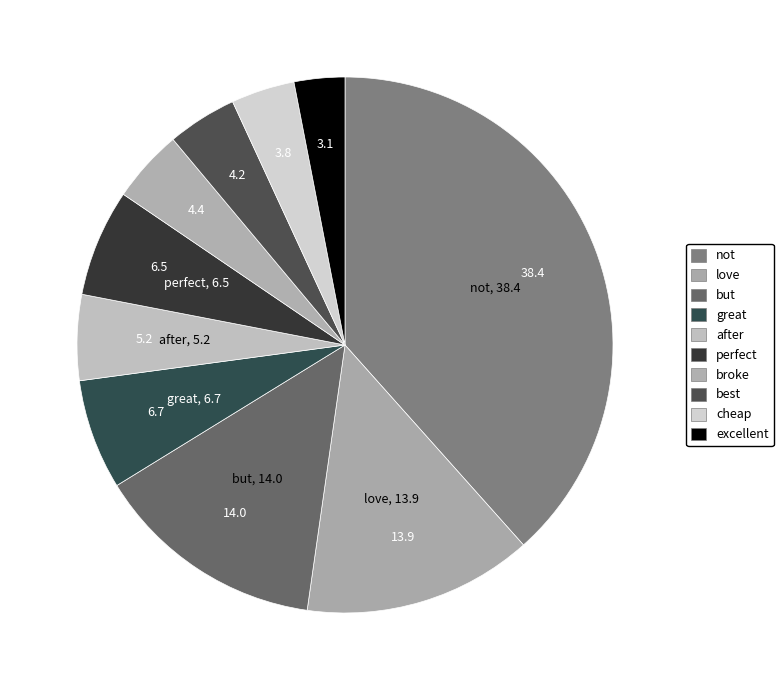

Which category has the smallest portion of the pie?

excellent